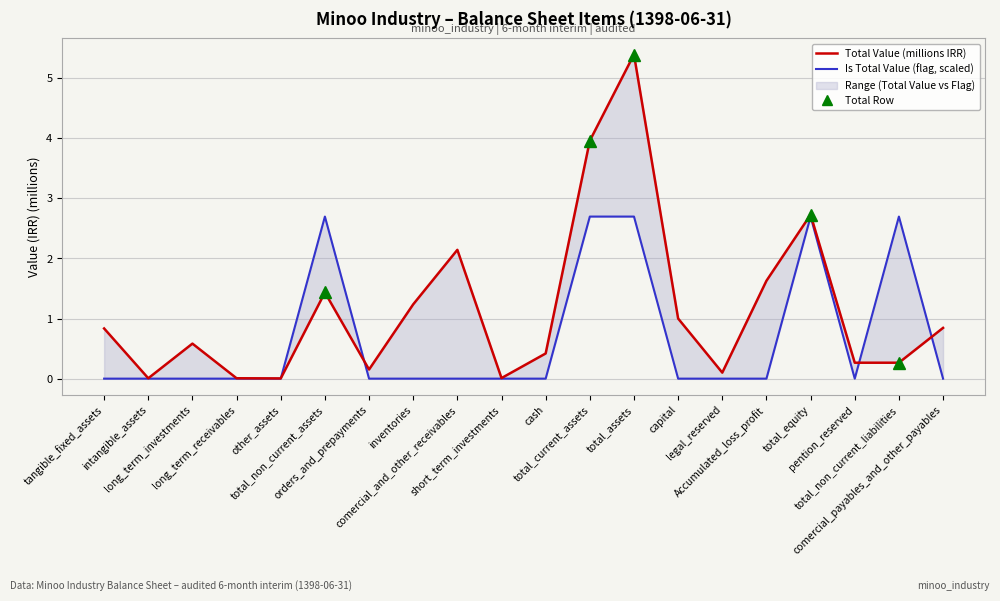

Which series has the largest total across all categories?

Total Value (millions IRR)